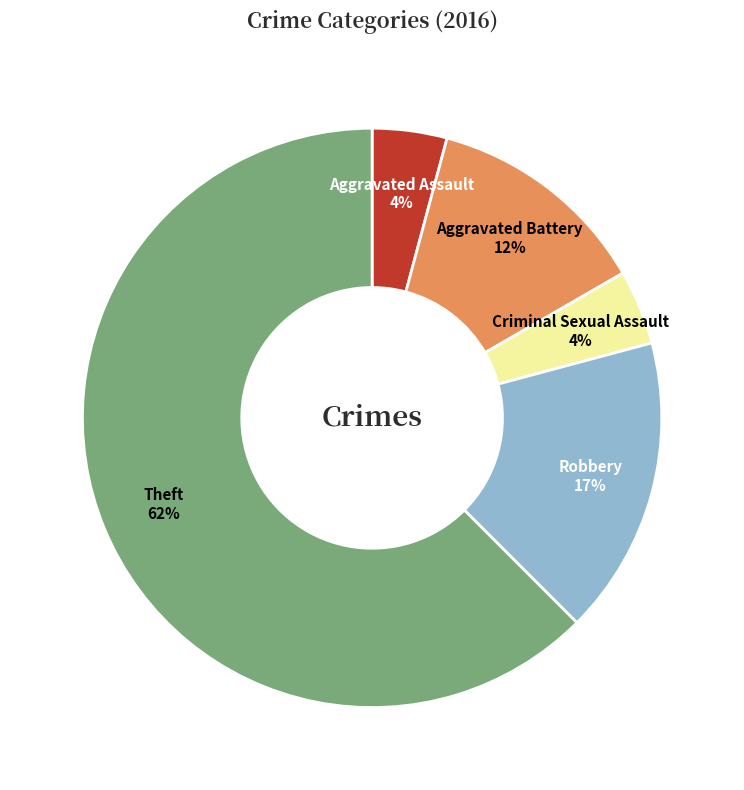

Do Aggravated Assault and Aggravated Battery together represent more than half of the pie?

No